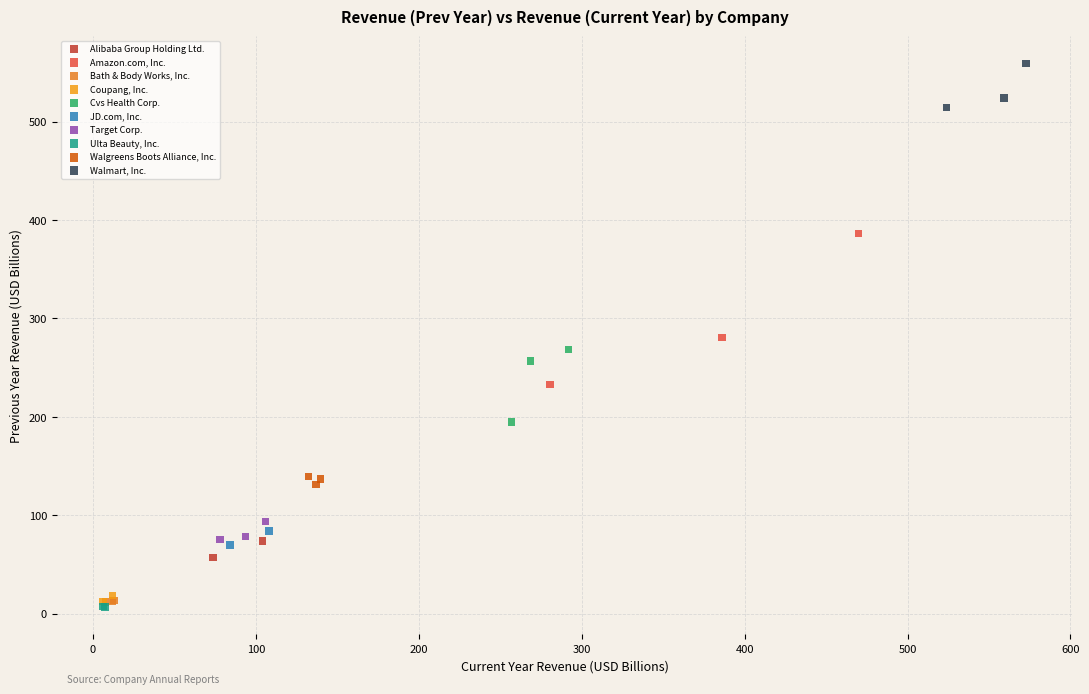

What are all the series names shown in the legend?

Alibaba Group Holding Ltd., Amazon.com, Inc., Bath & Body Works, Inc., Coupang, Inc., Cvs Health Corp., JD.com, Inc., Target Corp., Ulta Beauty, Inc., Walgreens Boots Alliance, Inc., Walmart, Inc.